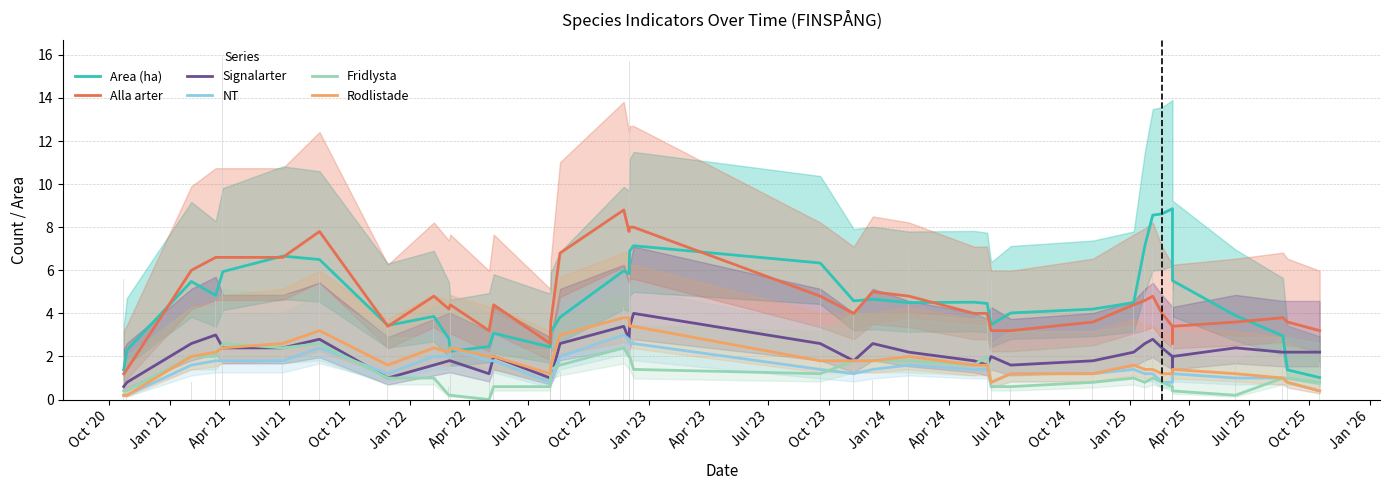

How many values in the Alla arter series are below 4?

16